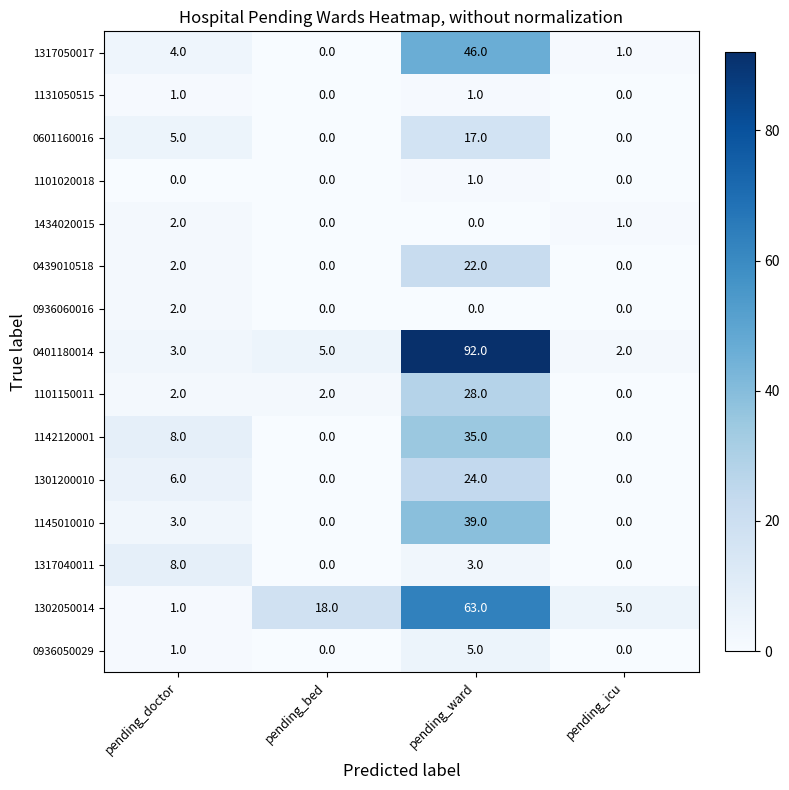

Count the 1101020018 values in the range 0 to 1.

4